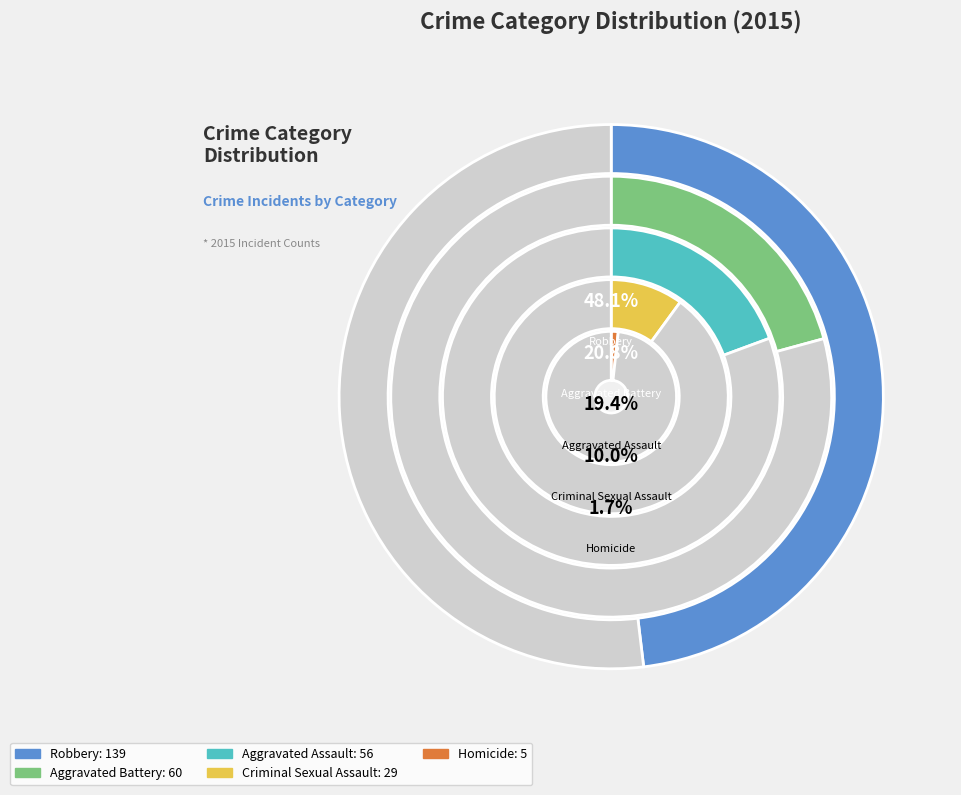

To the nearest percent, what portion does Robbery represent?

48%